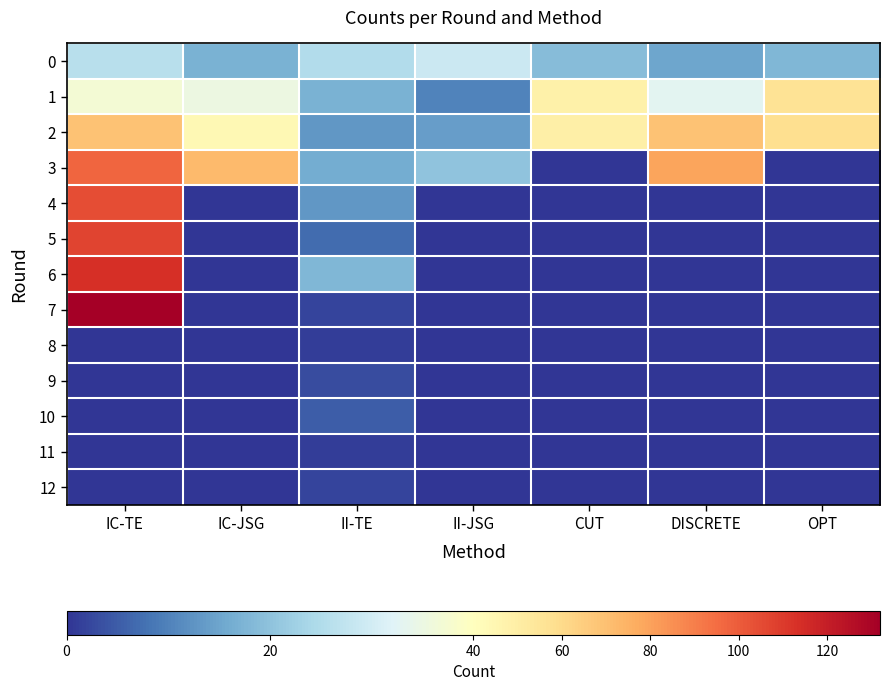

At which category is the sum across all series the highest?

IC-TE